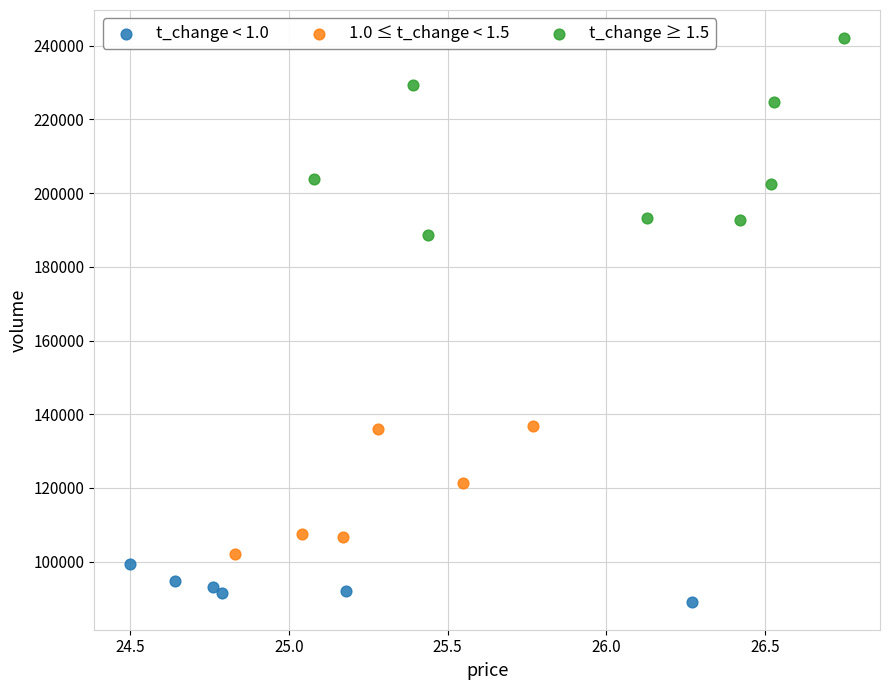

Which series has the widest spread of Y values?

t_change ≥ 1.5